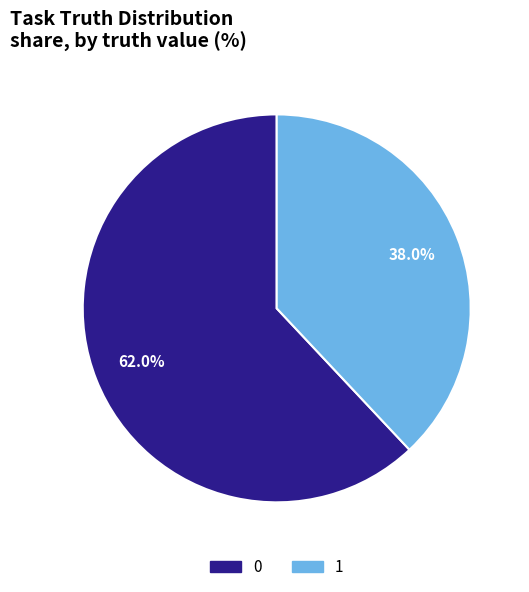

Rank the categories by value from highest to lowest.

0, 1